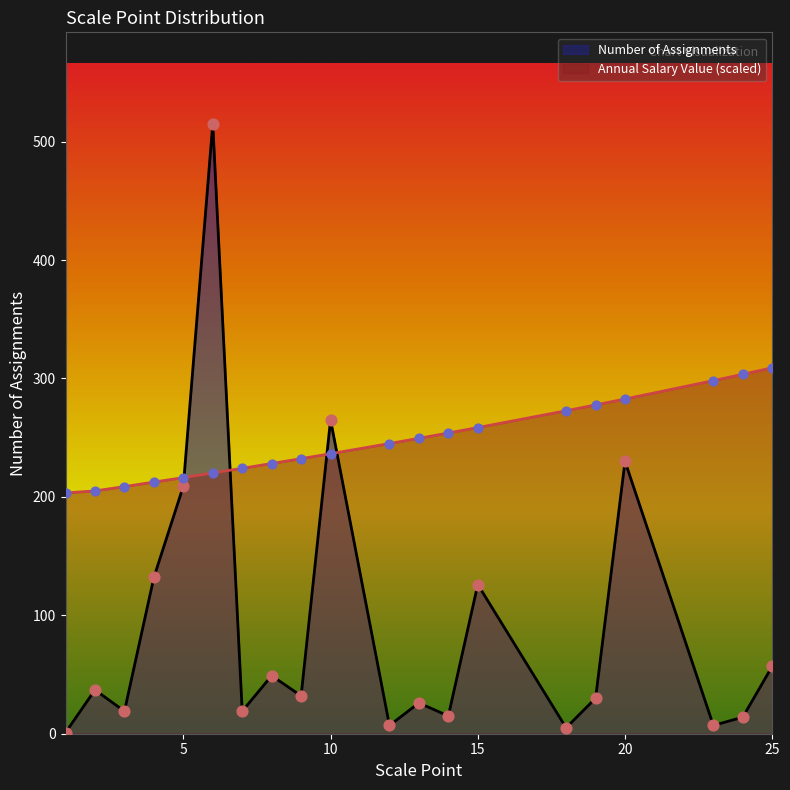

Is the value of Annual Salary Value at 14 greater than the value of Number of Assignments at 9?

Yes